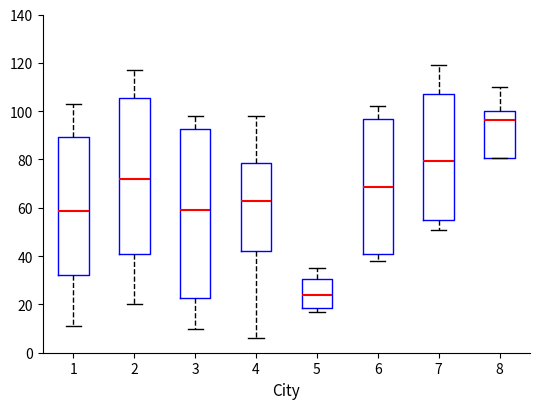

Comparing the boxes themselves (not the whiskers), which one is the tallest?

3